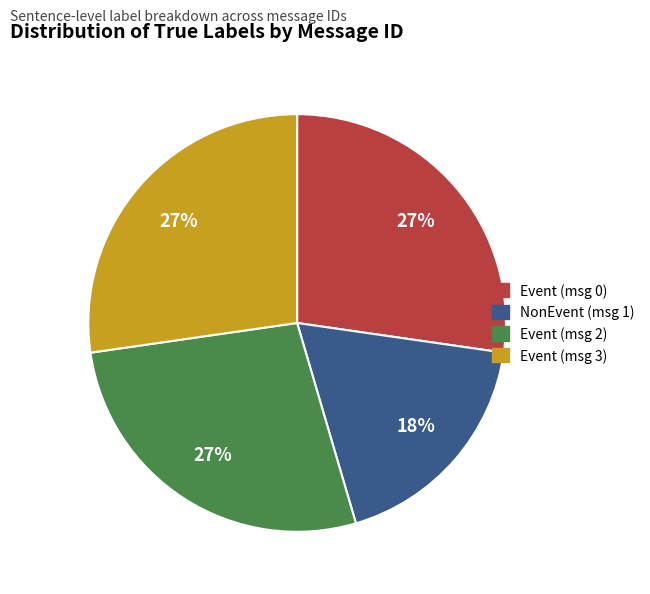

How many segments does this pie chart have?

4